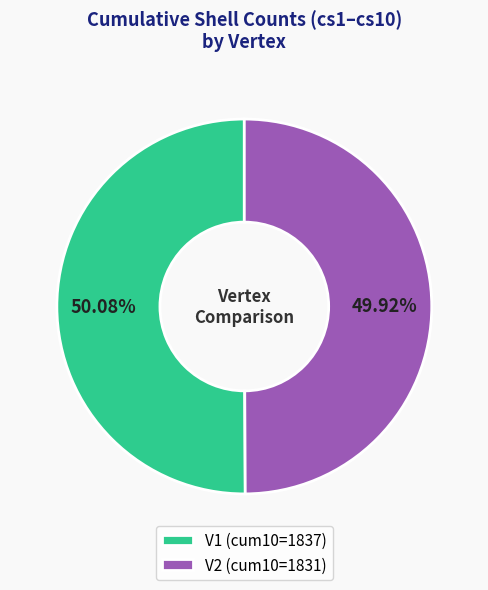

Is there any slice that represents more than half of the pie?

Yes